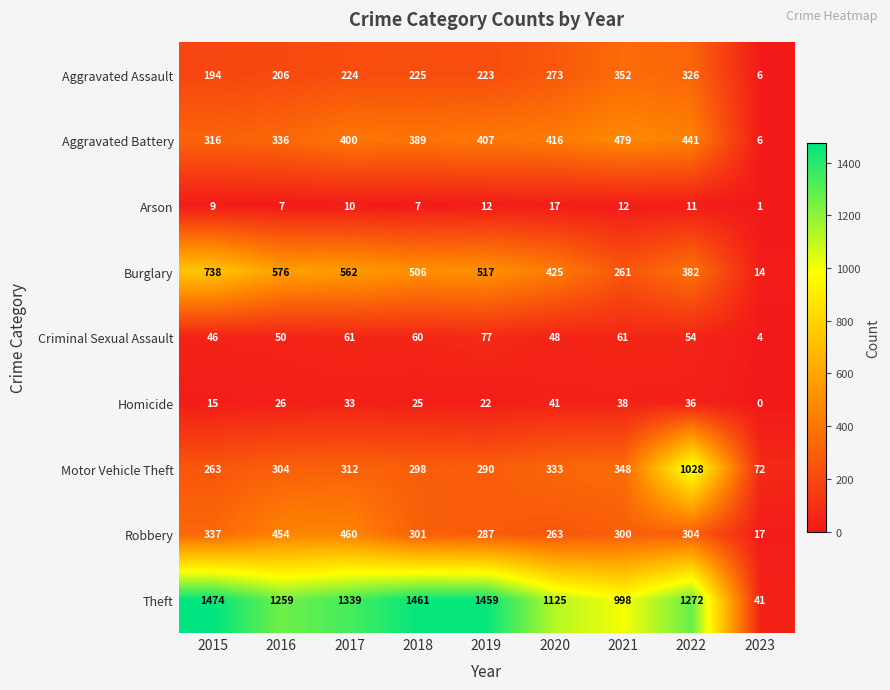

List the series in order of their peak value, lowest first.

Arson, Homicide, Criminal Sexual Assault, Aggravated Assault, Robbery, Aggravated Battery, Burglary, Motor Vehicle Theft, Theft